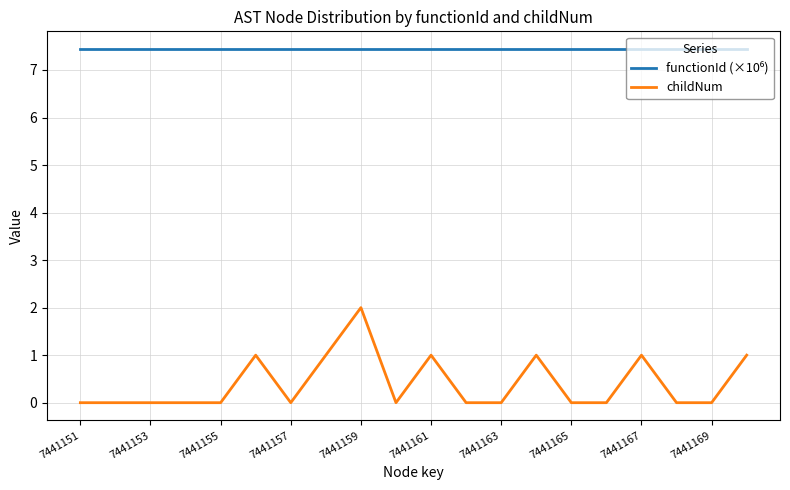

Count the number of categories in the chart.

20